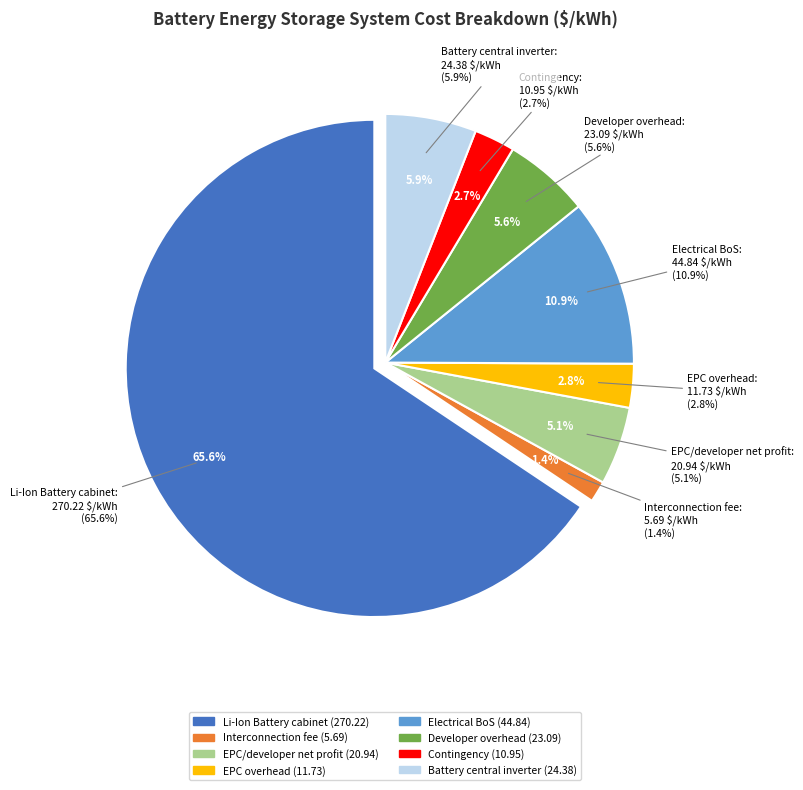

Does Li-Ion Battery cabinet represent more than half of the total?

Yes